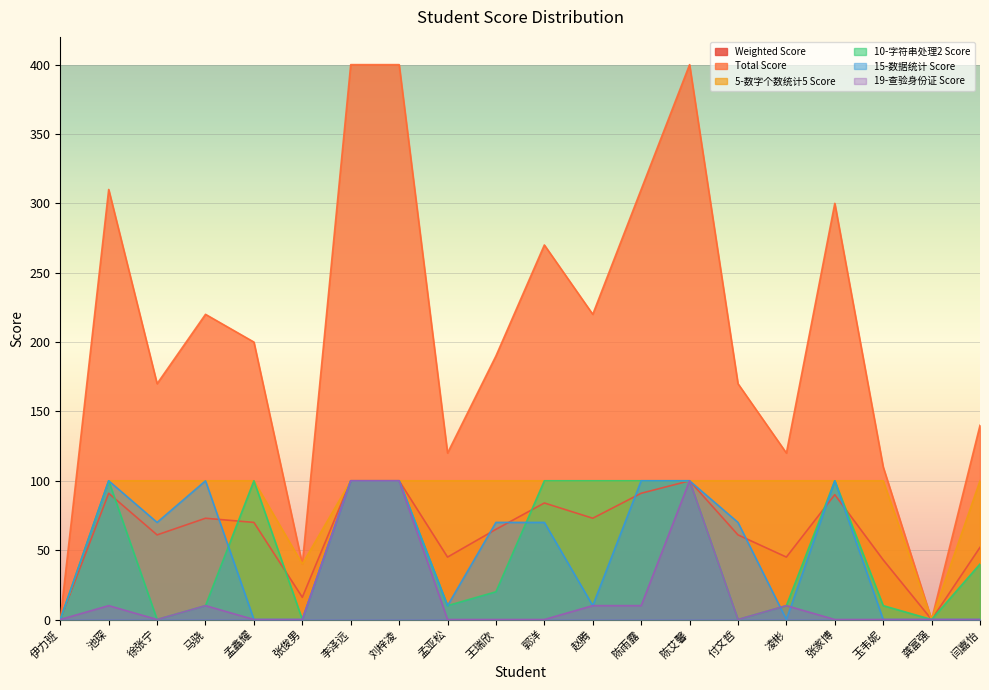

What is the label of the 7th point from the left?

李泽远